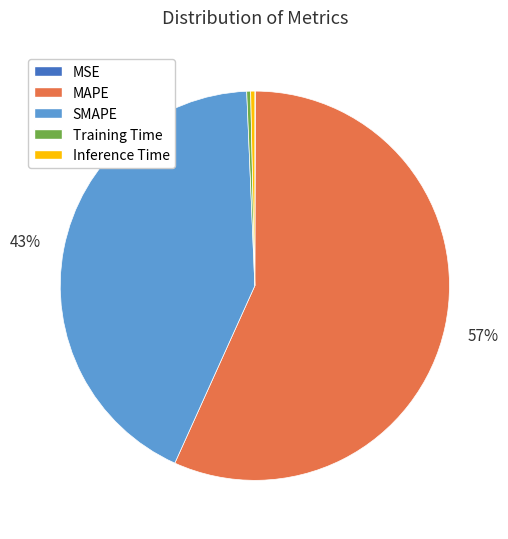

Which category accounts for the majority?

MAPE